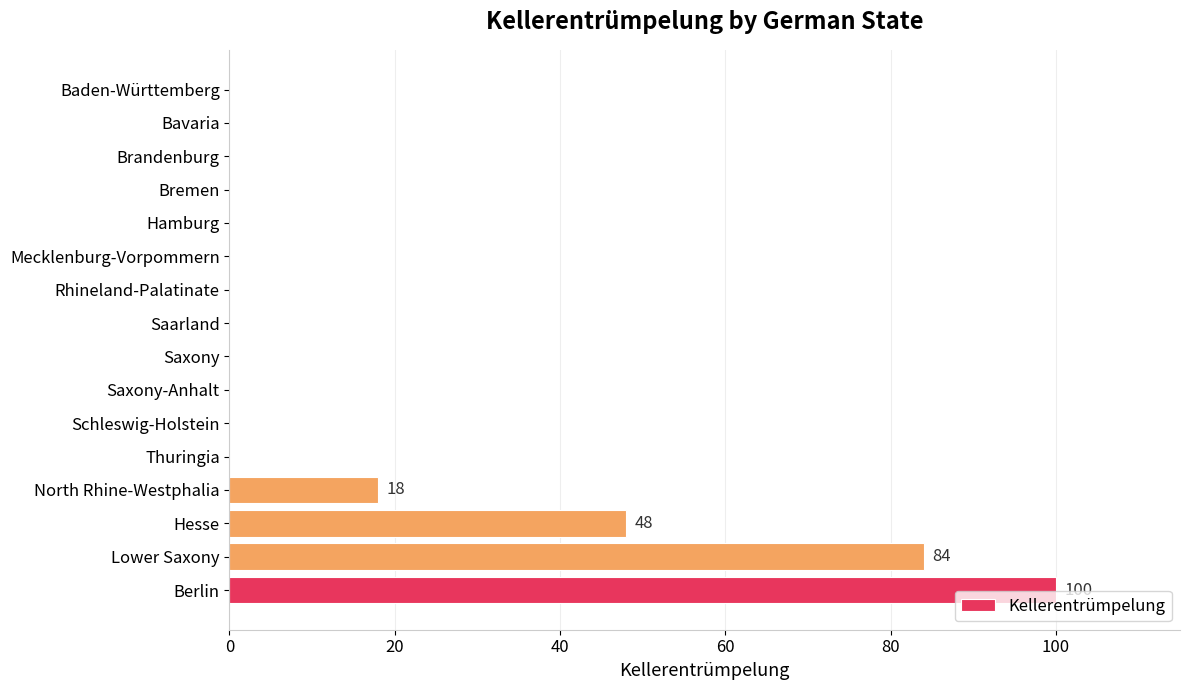

The chart shows a value of 40 at Lower Saxony. True or false?

False